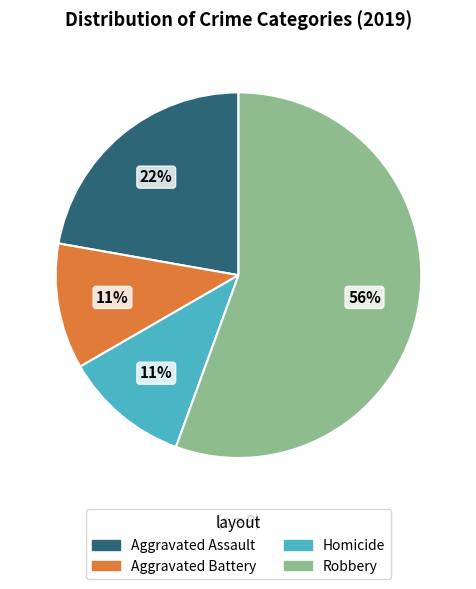

Is there any slice that represents more than half of the pie?

Yes